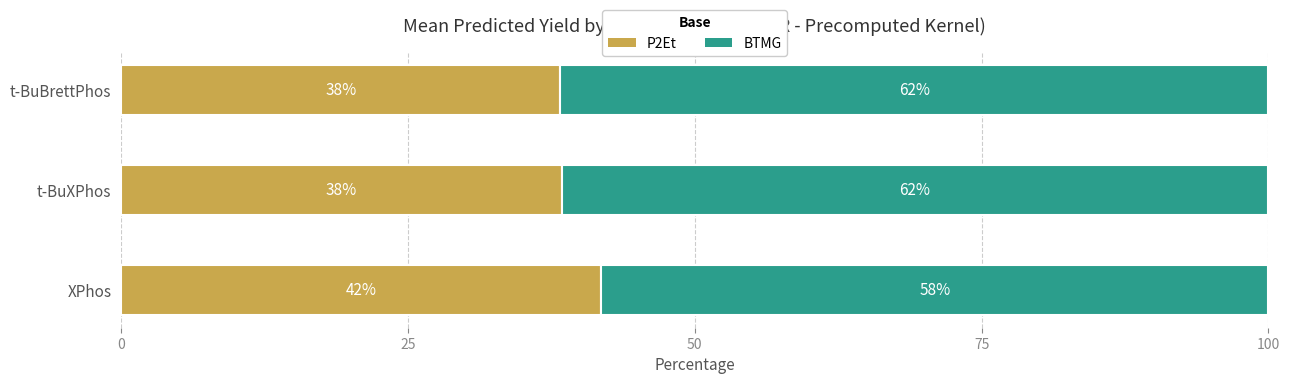

What is the total value across all series at t-BuBrettPhos?

100.0